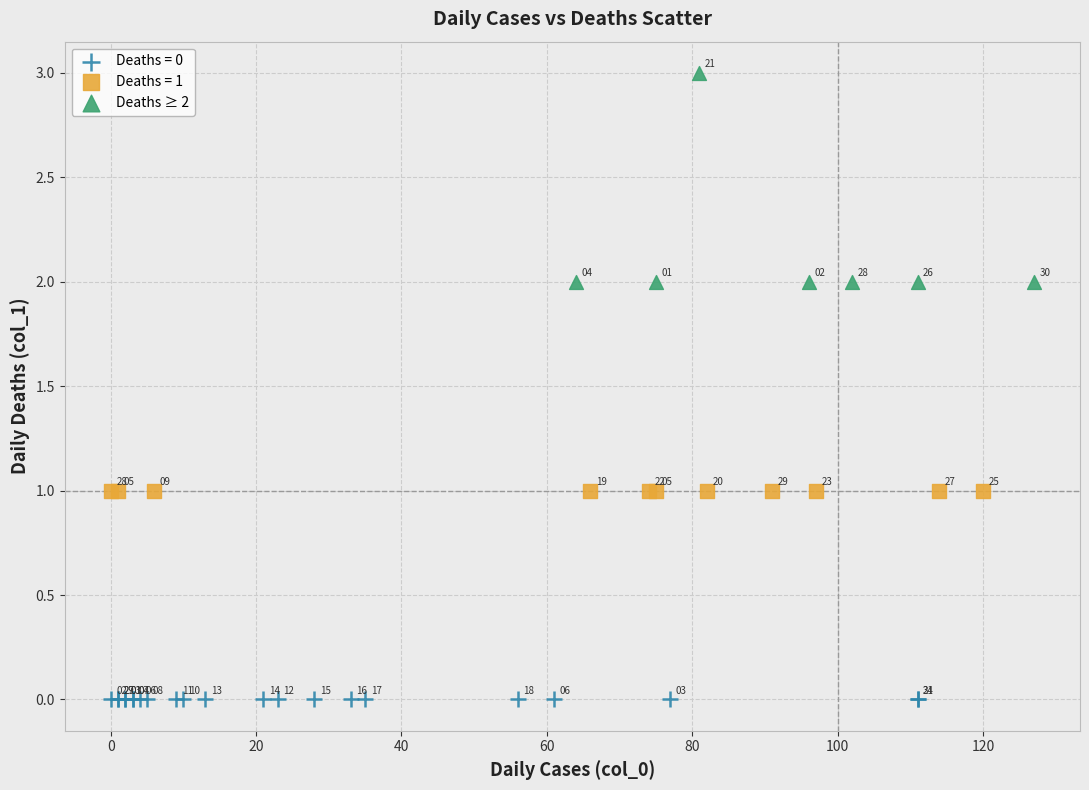

Which series reaches the maximum Y coordinate?

Deaths ≥ 2